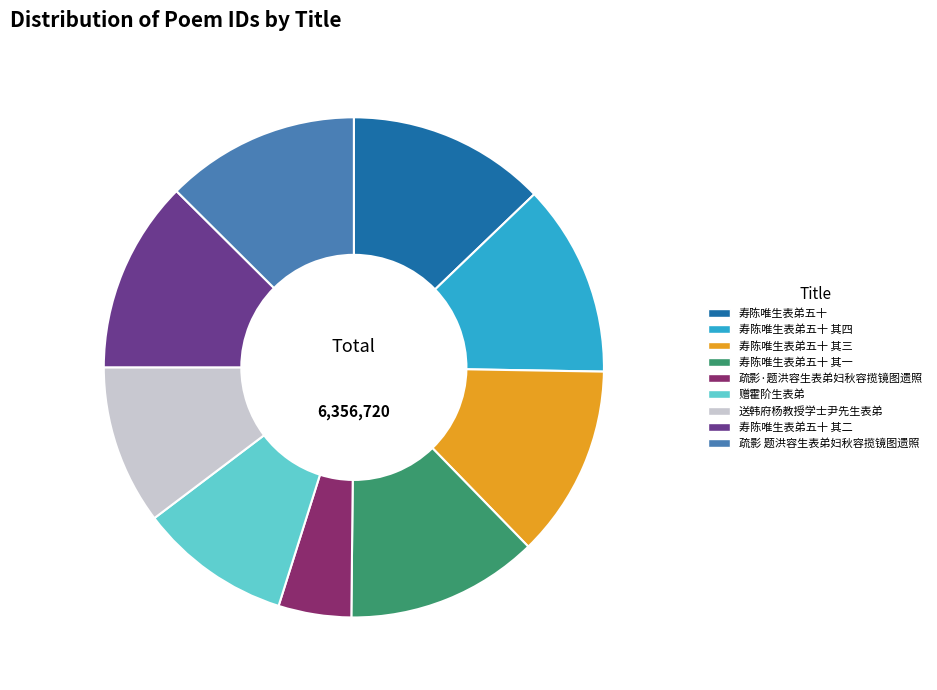

Does 寿陈唯生表弟五十 其三 represent more than half of the total?

No